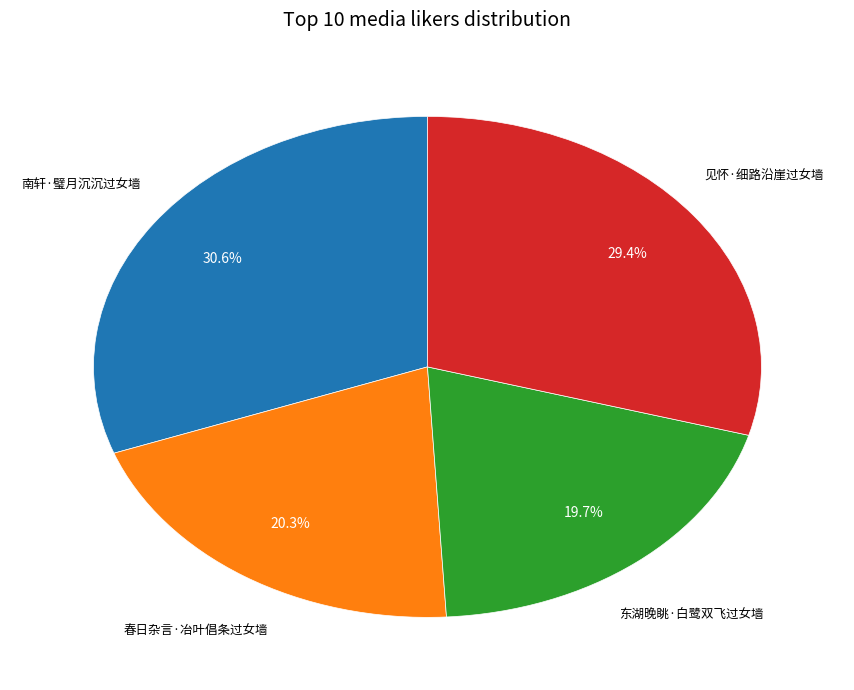

Is there a majority slice in this chart?

No